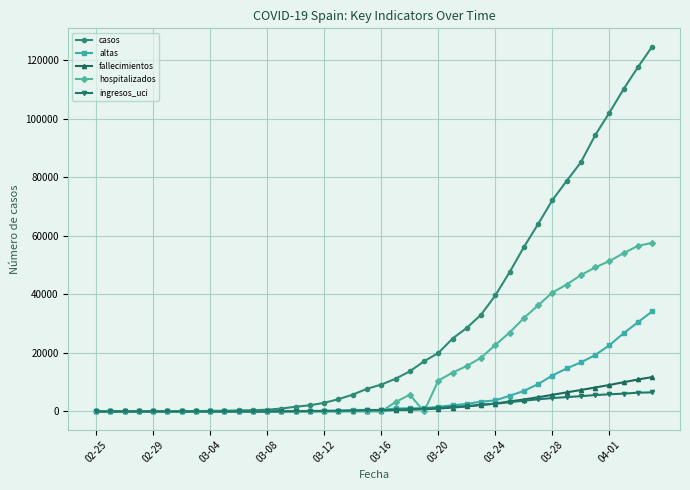

What is the average value of the hospitalizados series?

14607